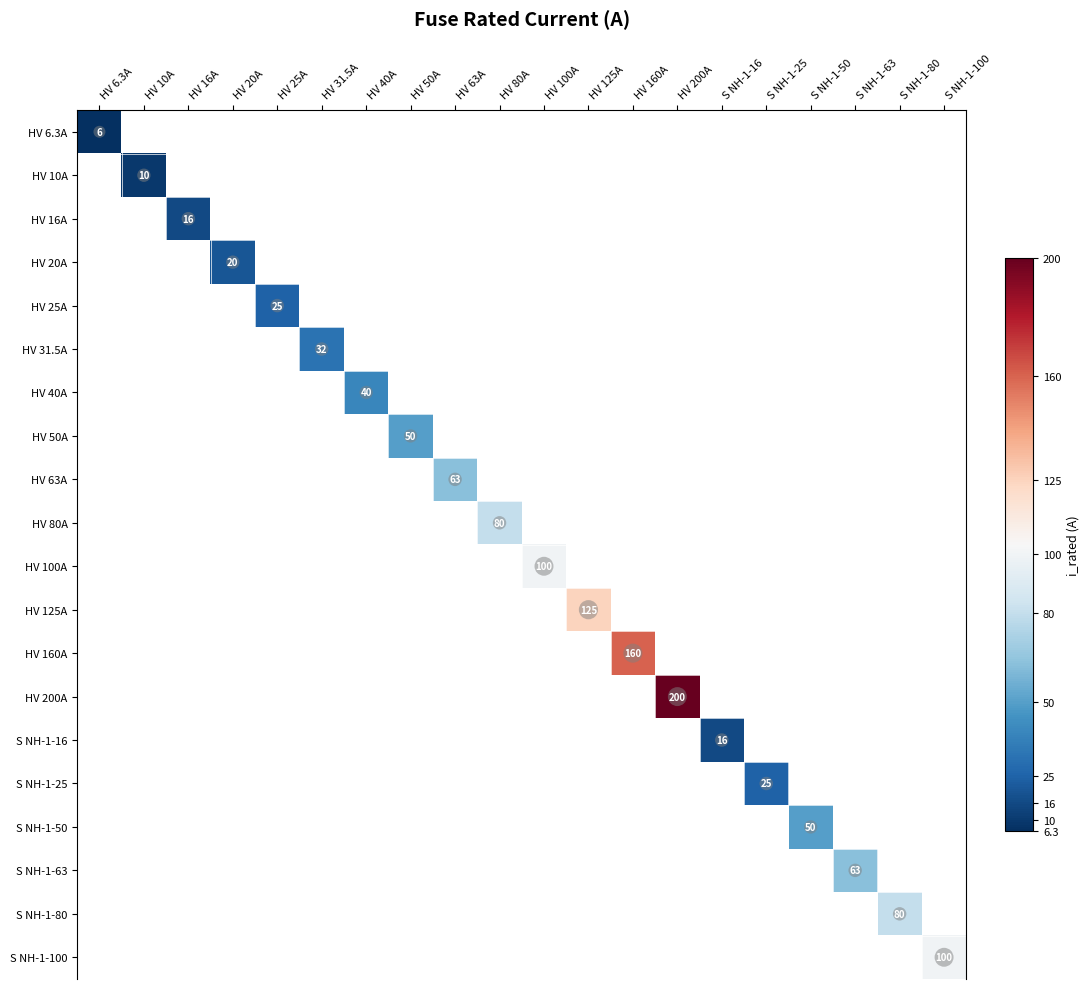

True or false: HV 200A has a value of 200.0 at HV 200A.

True